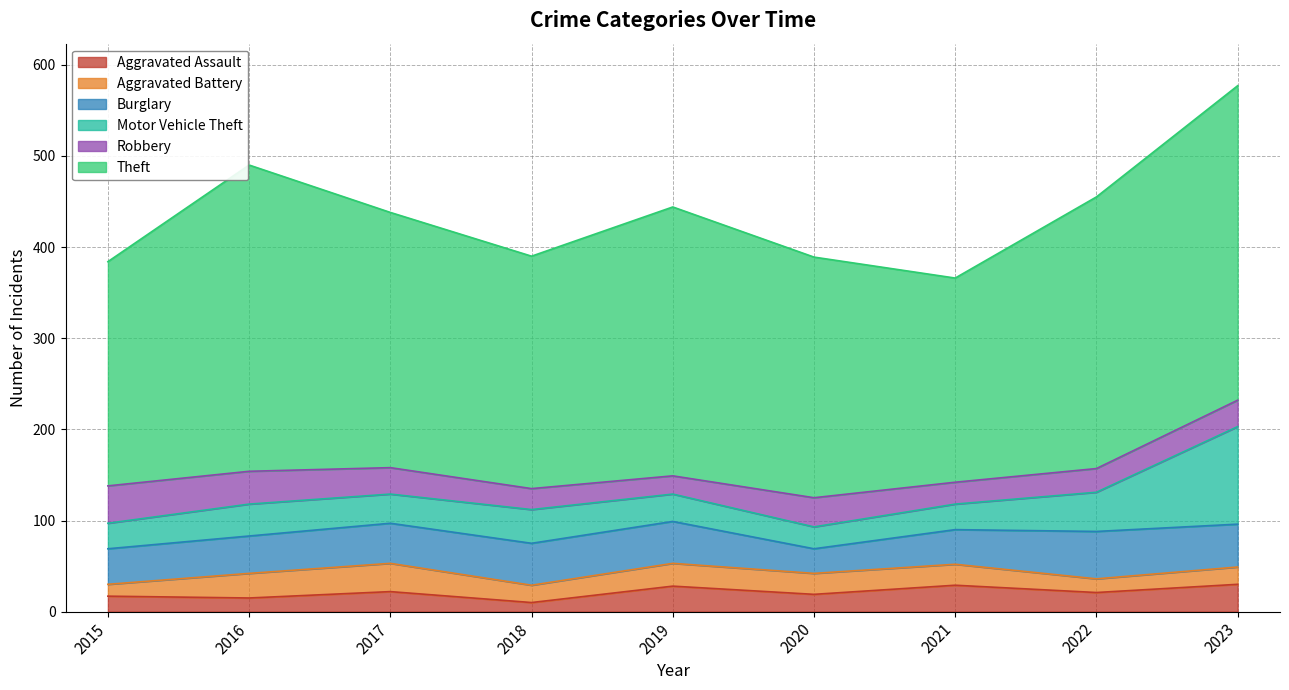

Is the value of Burglary at 2021 greater than the value of Robbery at 2023?

Yes